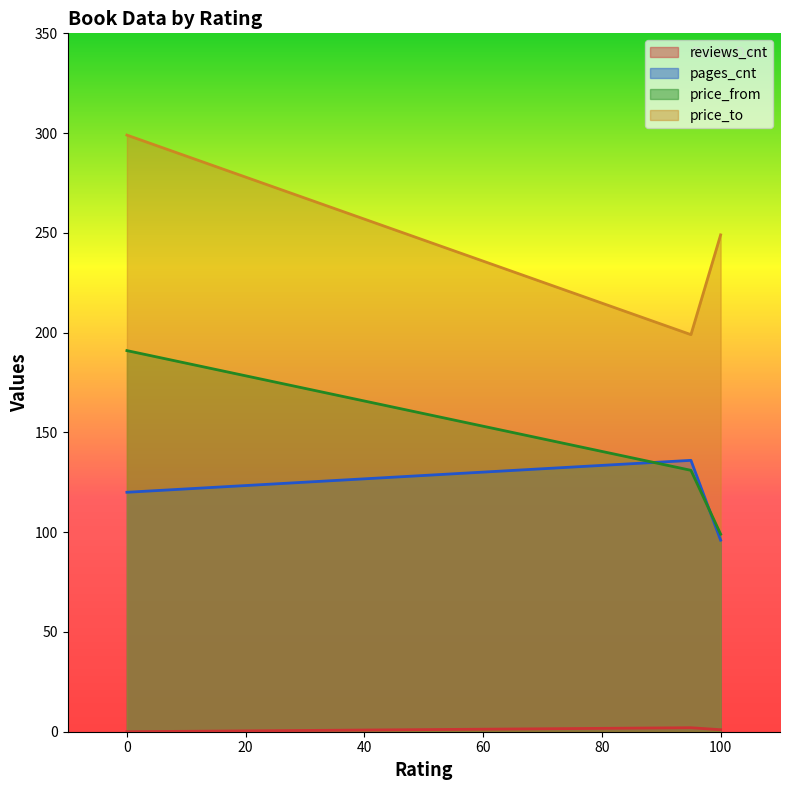

How many values in the pages_cnt series exceed 249?

1